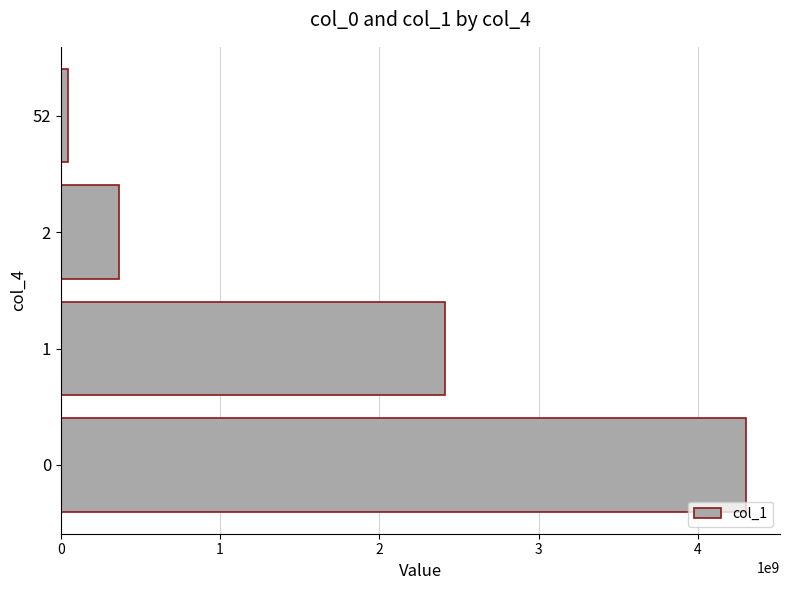

Does the chart contain any negative values?

No